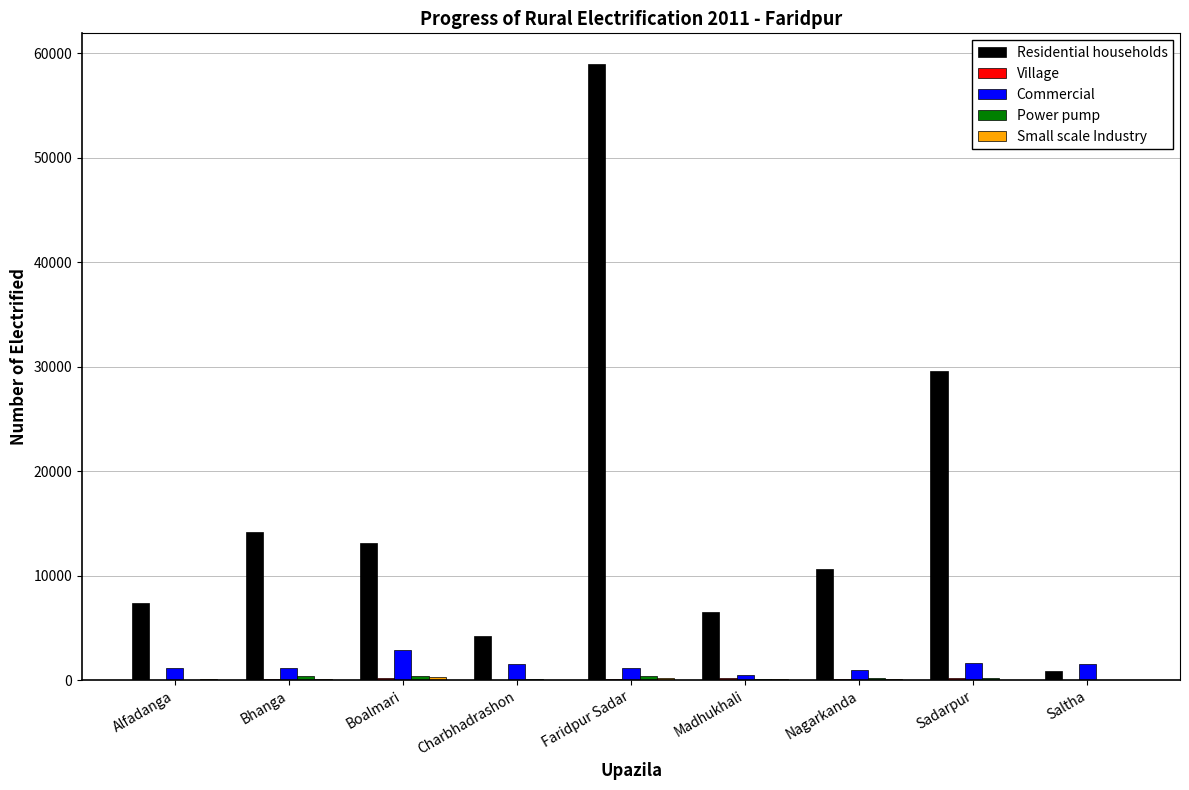

Does the chart contain stacked bars?

No